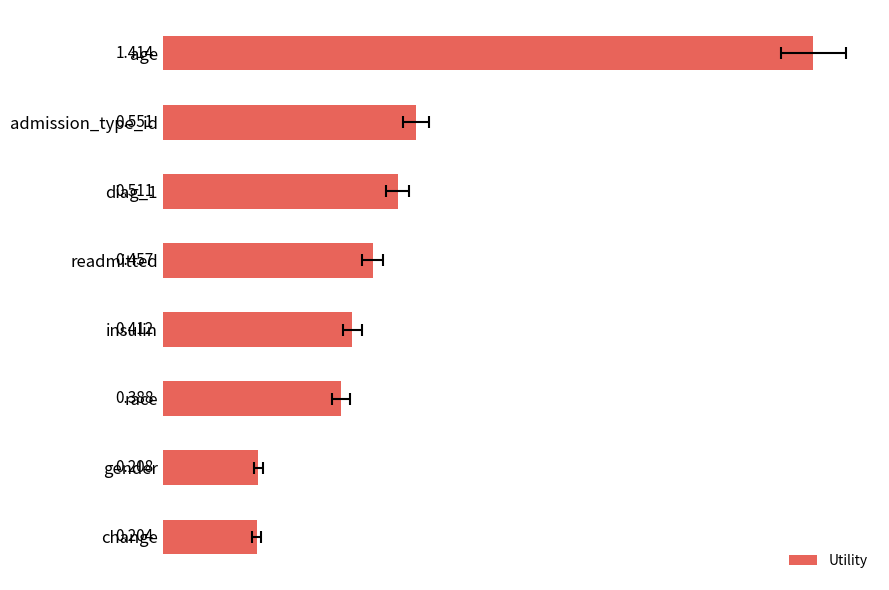

What is the sum of the values at insulin and diag_1?

0.9